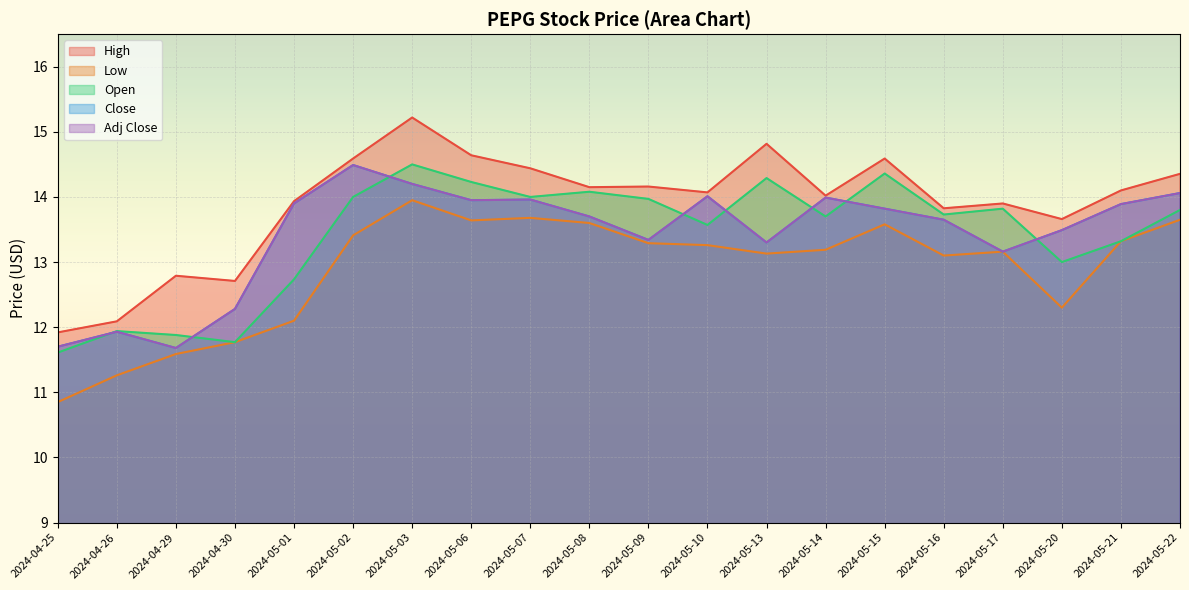

The value of Low at 2024-04-30 is 11.8. True or false?

True